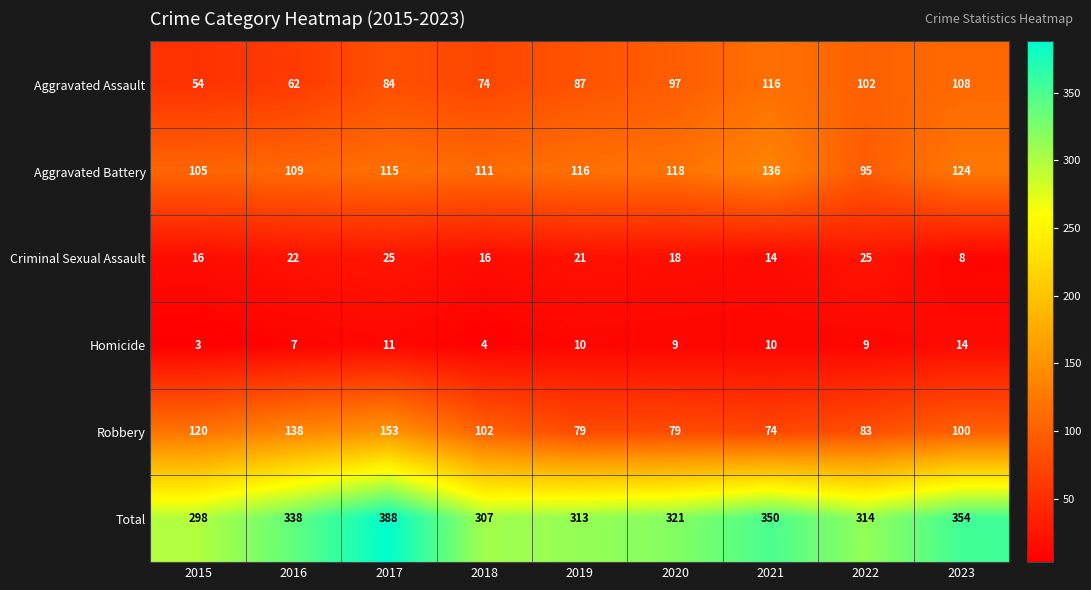

Read the Criminal Sexual Assault value at 2019, to the nearest 10.

20